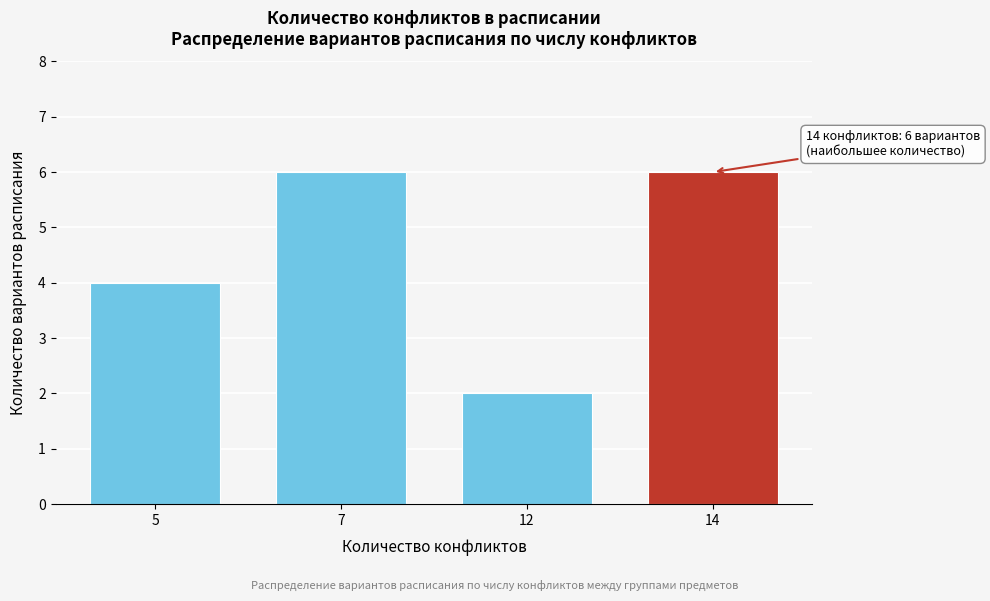

Reading left to right, extract all data points from this chart.

4	6	2	6